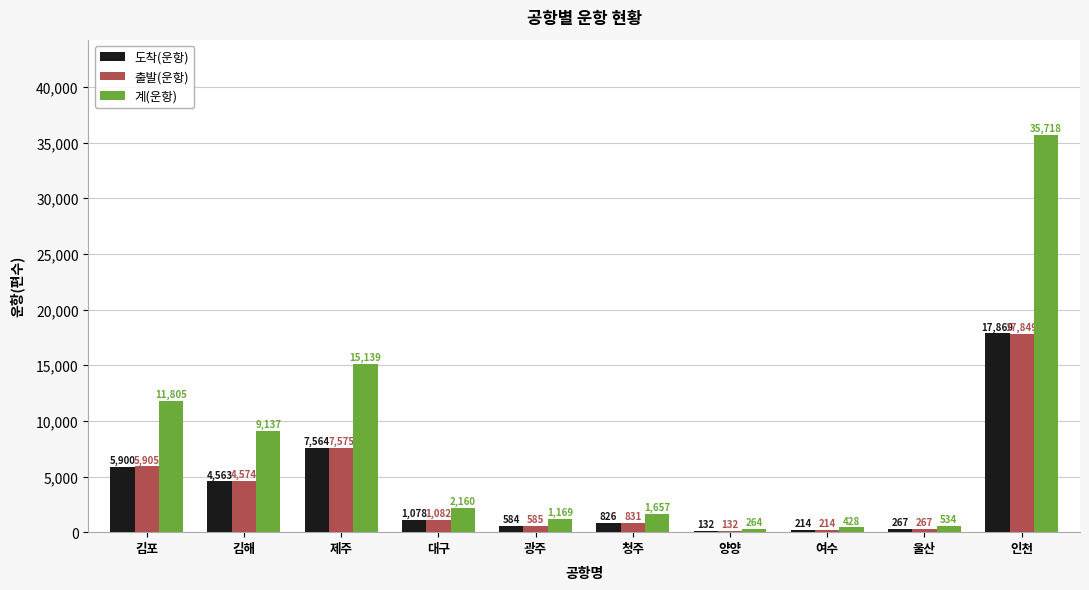

What is the maximum value for 도착(운항)?

17869